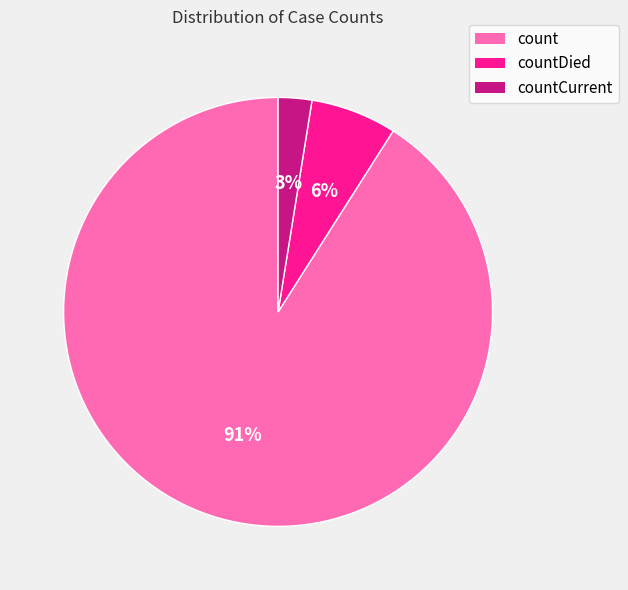

Does any single category account for the majority?

Yes